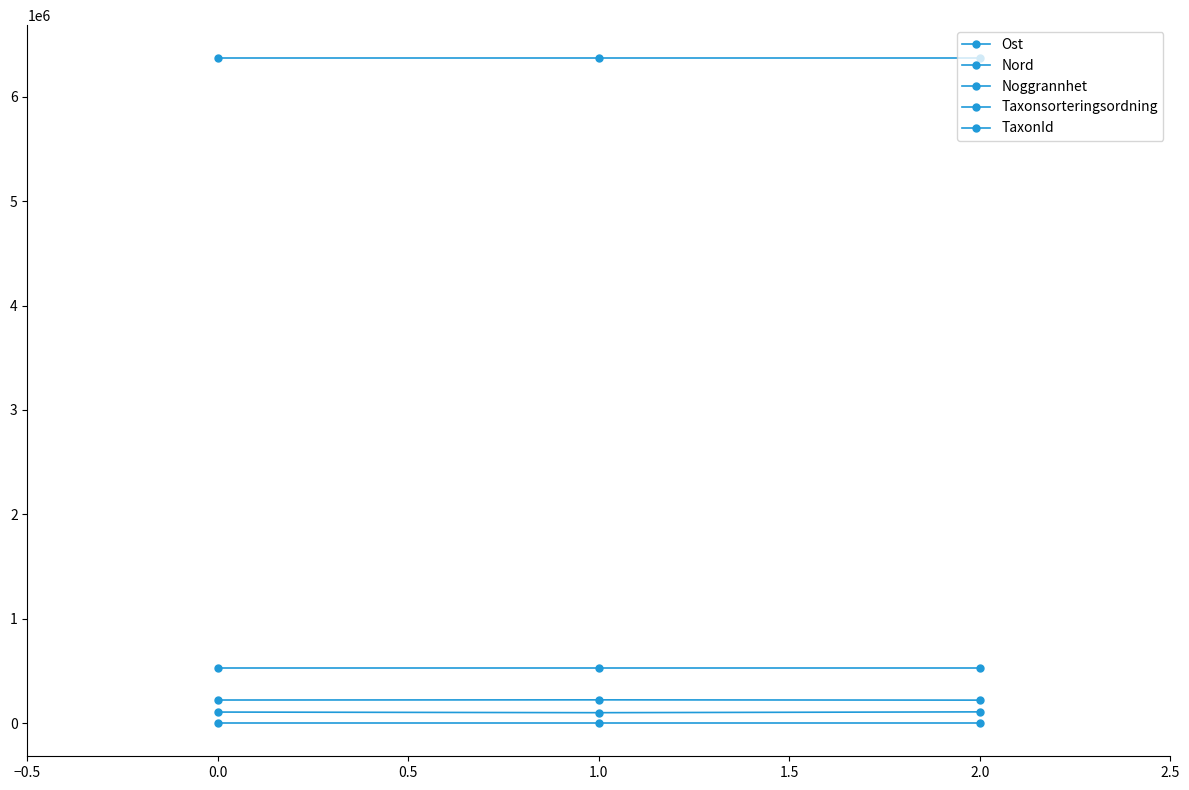

The Ost series shows 235965 at 0.0. True or false?

False